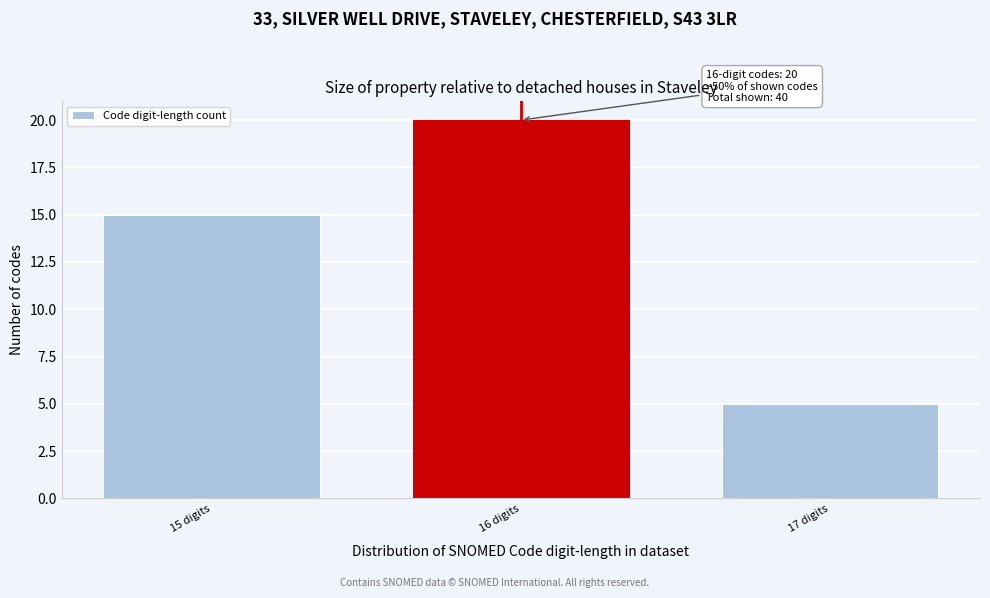

Reading left to right, list all the values displayed in this chart.

15	20	5